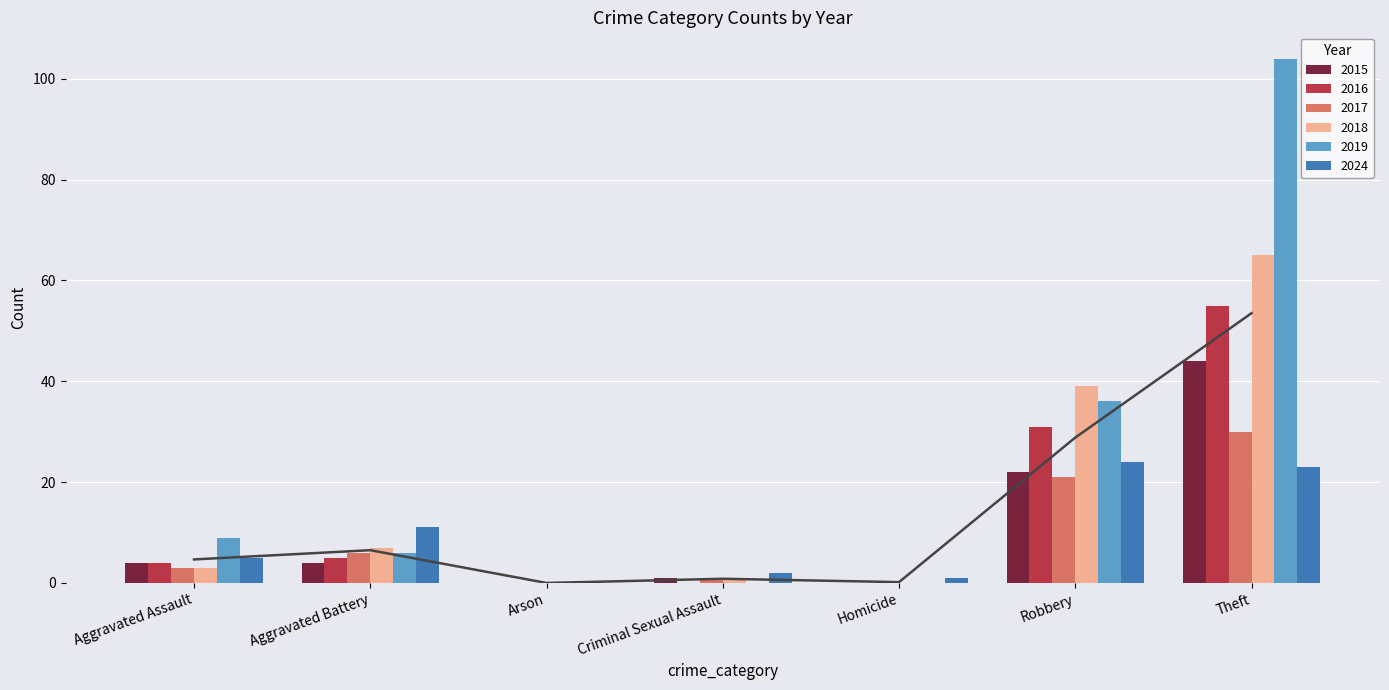

Rank the series at Theft from highest to lowest value.

2019, 2018, 2016, 2015, 2017, 2024